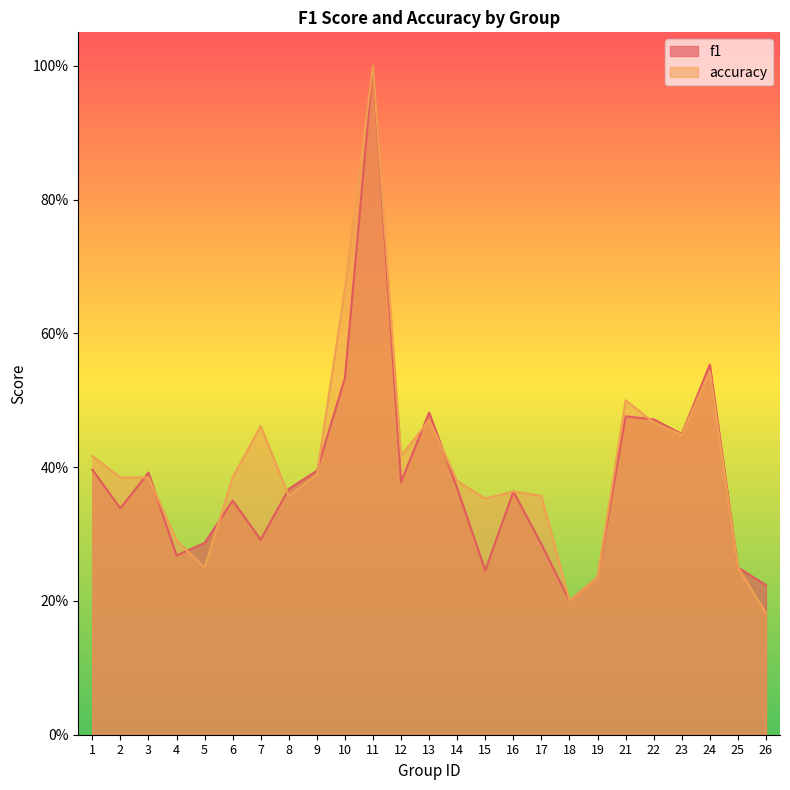

Reading left to right, list all the values displayed in this chart.

f1: 1=0.4	2=0.3	3=0.4	4=0.3	5=0.3	6=0.3	7=0.3	8=0.4	9=0.4	10=0.5	11=1.0	12=0.4	13=0.5	14=0.4	15=0.2	16=0.4	17=0.3	18=0.2	19=0.2	21=0.5	22=0.5	23=0.4	24=0.6	25=0.2	26=0.2
accuracy: 1=0.4	2=0.4	3=0.4	4=0.3	5=0.2	6=0.4	7=0.5	8=0.4	9=0.4	10=0.7	11=1.0	12=0.4	13=0.5	14=0.4	15=0.4	16=0.4	17=0.4	18=0.2	19=0.2	21=0.5	22=0.5	23=0.4	24=0.5	25=0.2	26=0.2